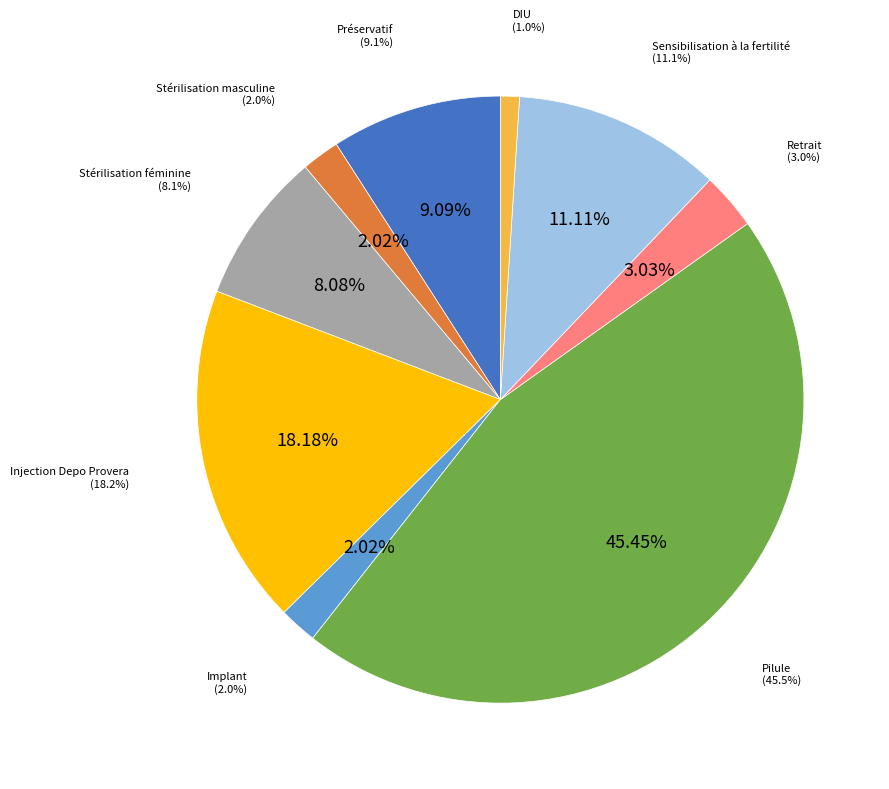

What portion of the pie excludes Sensibilisation à la fertilité?

88.9%